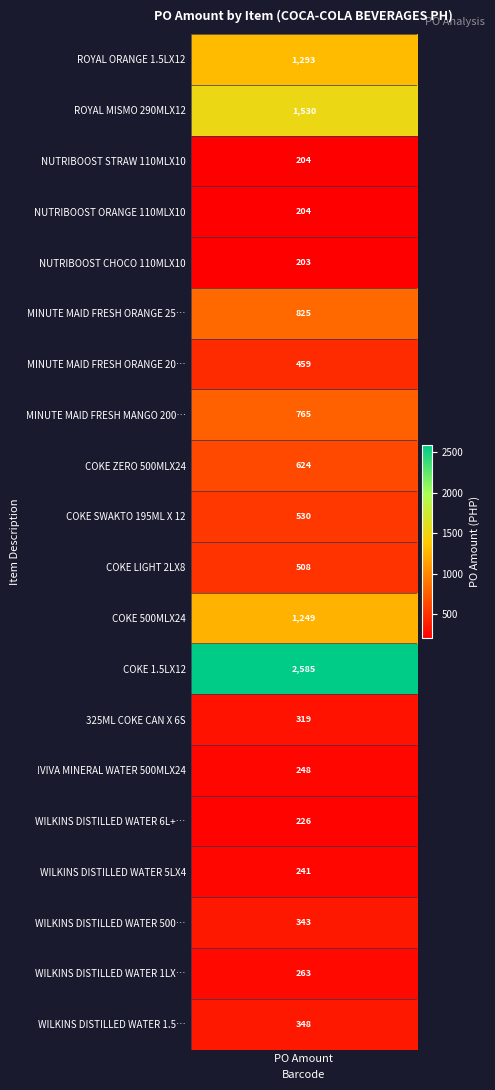

True or false: the data shows 117.0 at COKE LIGHT 2LX8.

False